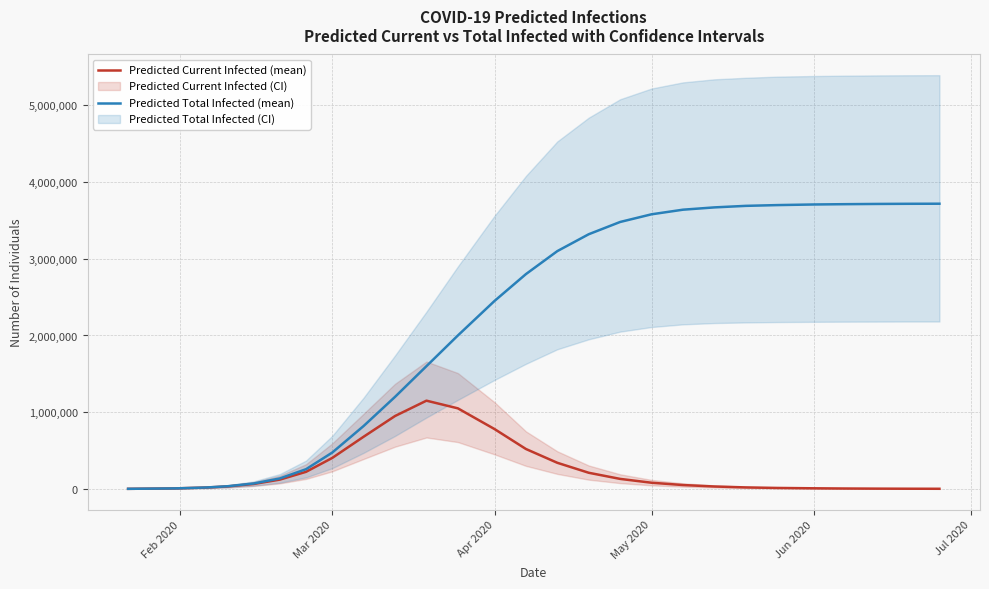

Is this an area chart (filled region under the line)?

No